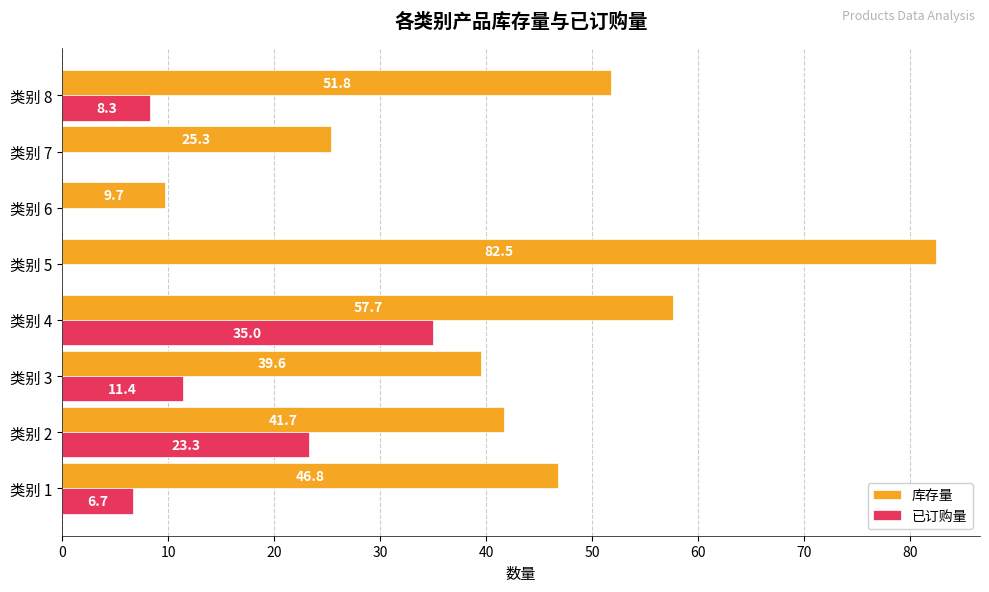

Which category has the highest value across all series?

类别 5